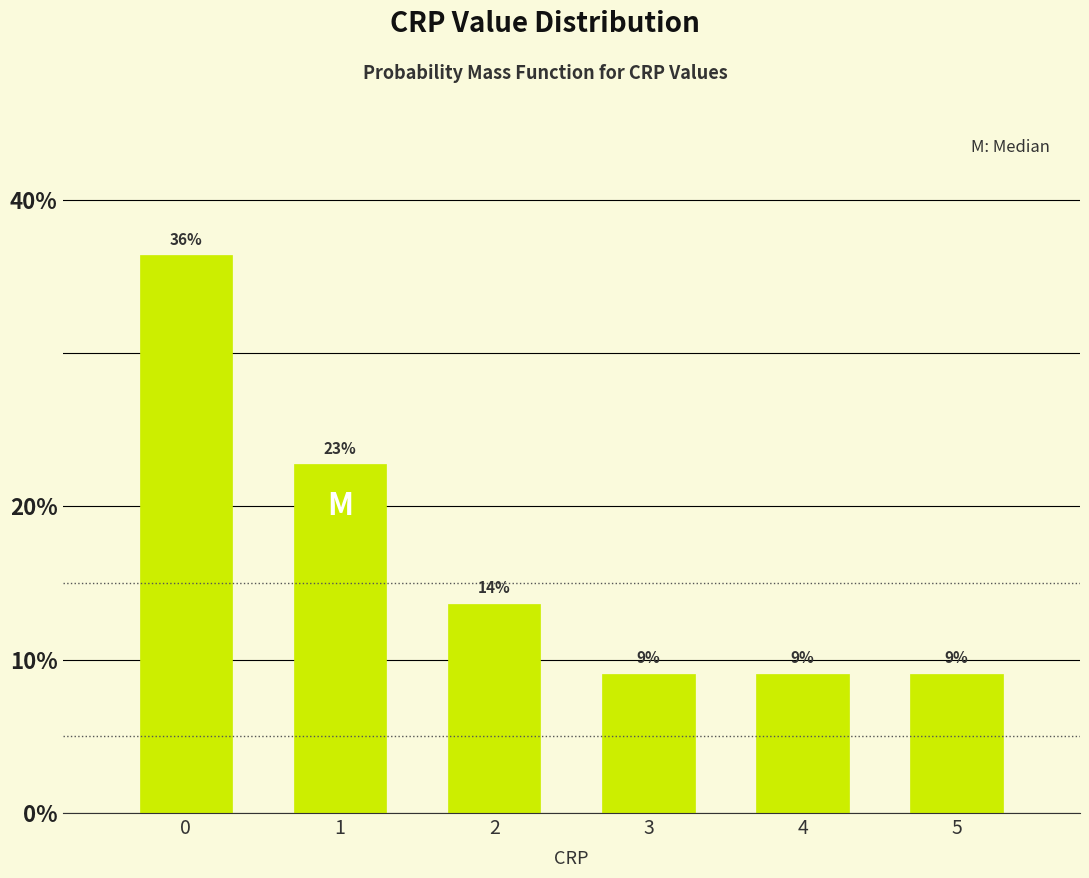

Does the chart contain any negative values?

No